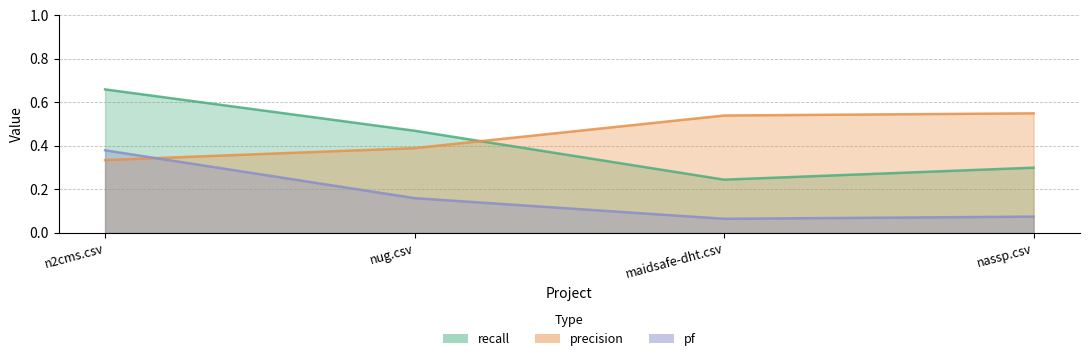

True or false: pf and recall cross at least once.

False